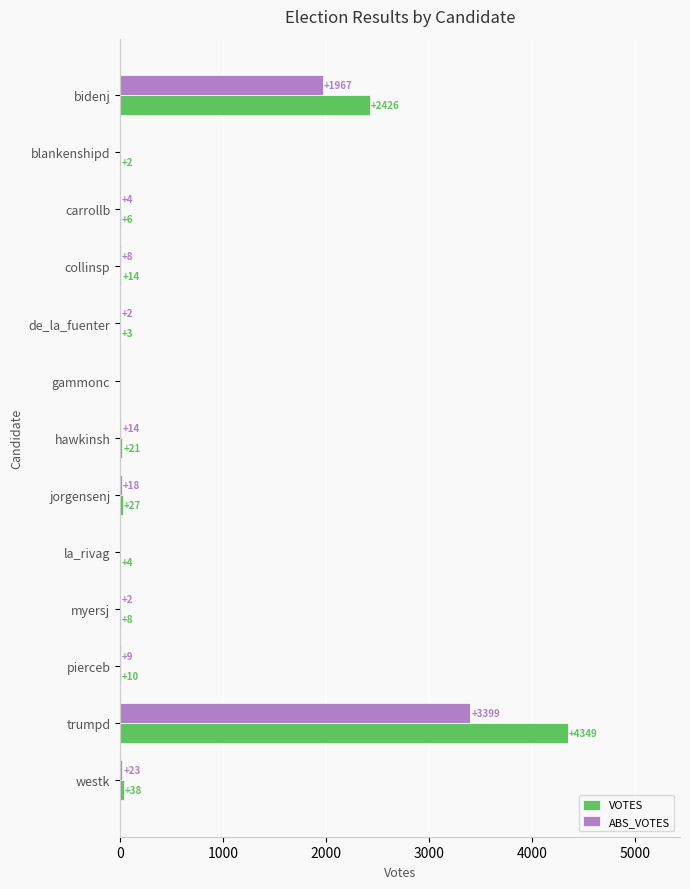

The VOTES series shows -2466 at gammonc. True or false?

False